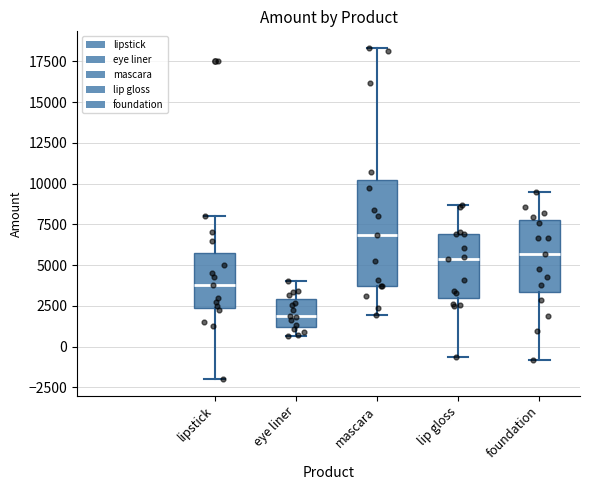

Reading left to right, transcribe this box plot: for each box, give where its median line is, the range the box spans, and where its two whiskers end, as read against the y-axis. The values are not printed on the chart, so give them approximately, as read against the axis.

lipstick: median 4000, box 2500 to 6000, whiskers -2000 to 8000
eye liner: median 2000, box 1000 to 3000, whiskers 500 to 4000
mascara: median 7000, box 3500 to 10000, whiskers 2000 to 18500
lip gloss: median 5500, box 3000 to 7000, whiskers -500 to 8500
foundation: median 5500, box 3500 to 8000, whiskers -1000 to 9500